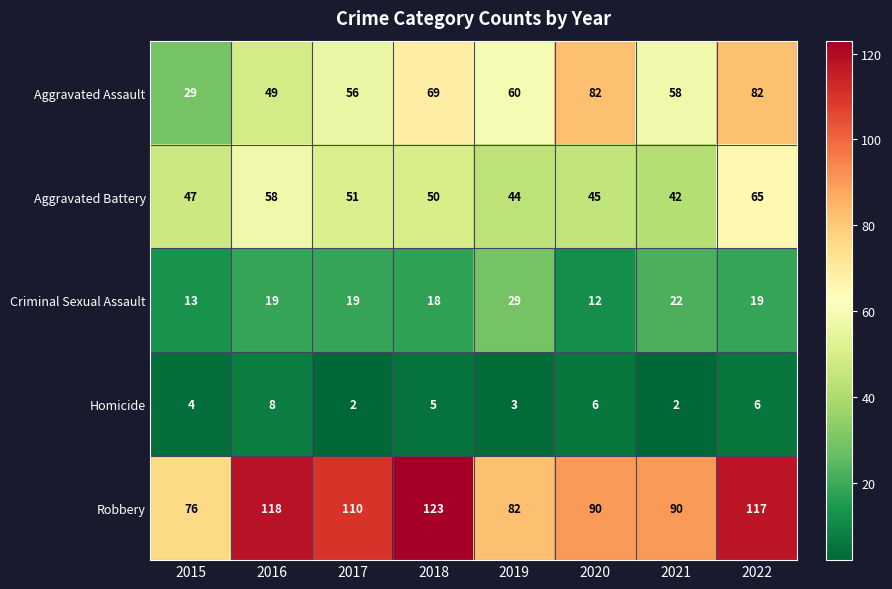

The value of Homicide at 2022 is 2. True or false?

False